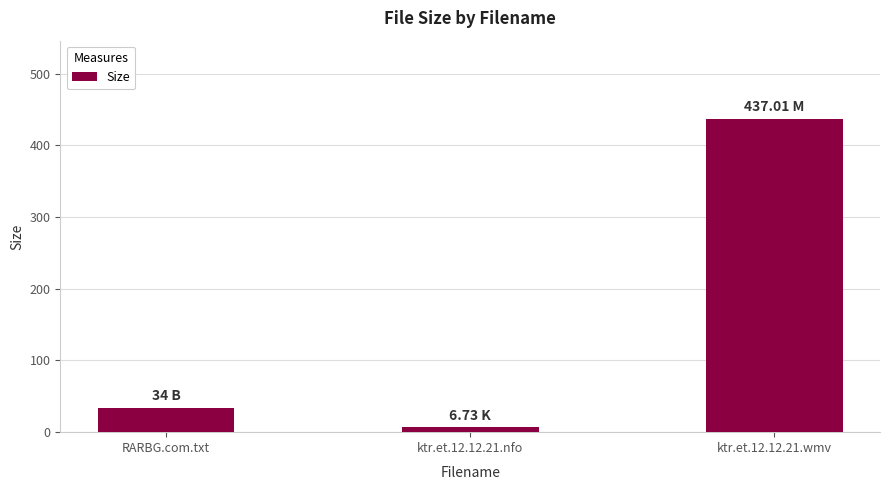

What is the value of the 1st bar from the left?

34.0